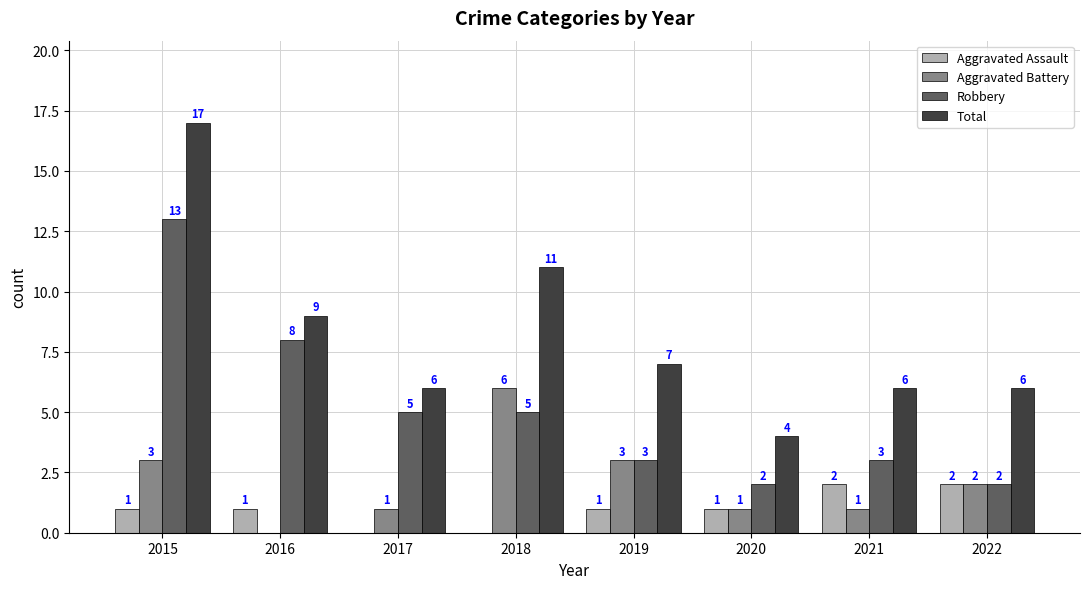

What value does the Total series have at 2021, to the nearest 5?

5